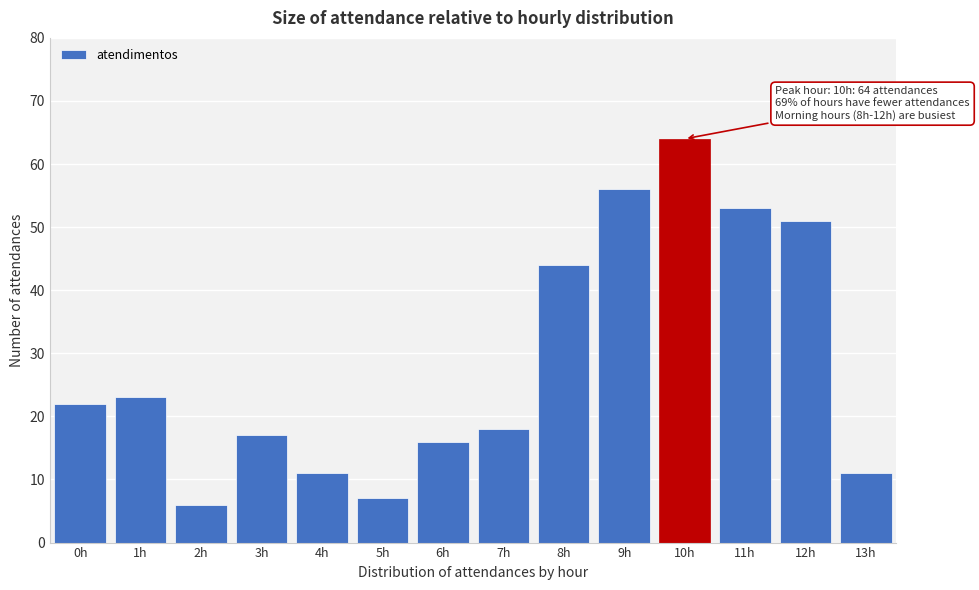

Reading left to right, list all the values displayed in this chart.

22	23	6	17	11	7	16	18	44	56	64	53	51	11